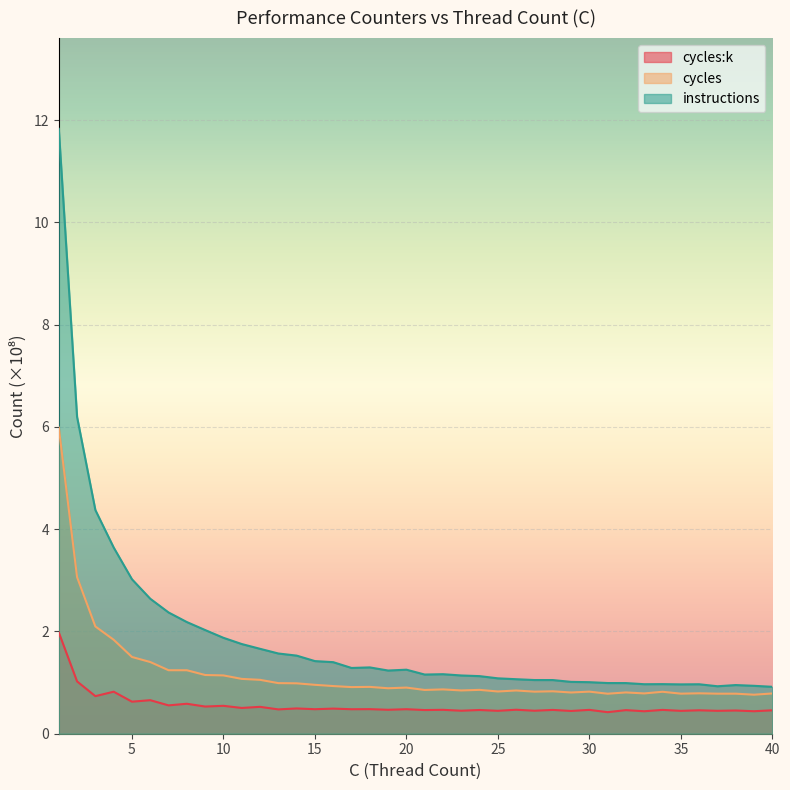

How many lines are shown in the chart?

3